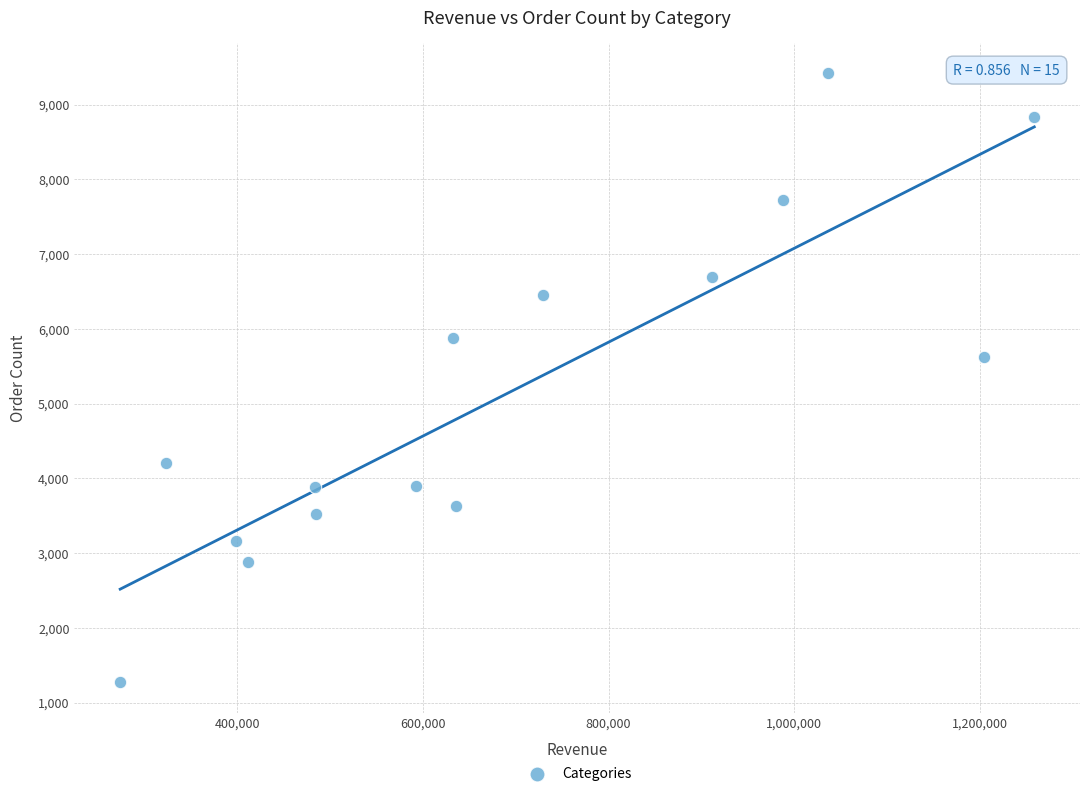

What is the range of Y values (max minus min)?

8144